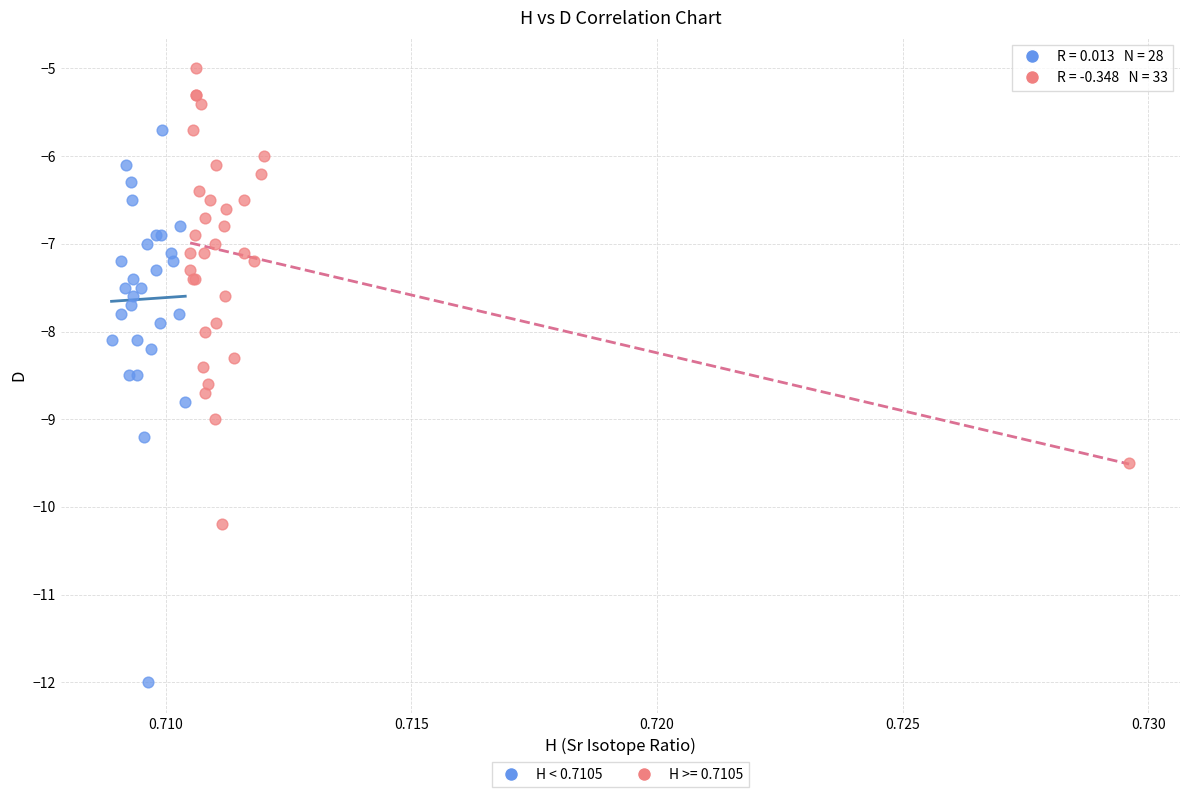

Which series reaches the minimum Y coordinate?

H < 0.7105